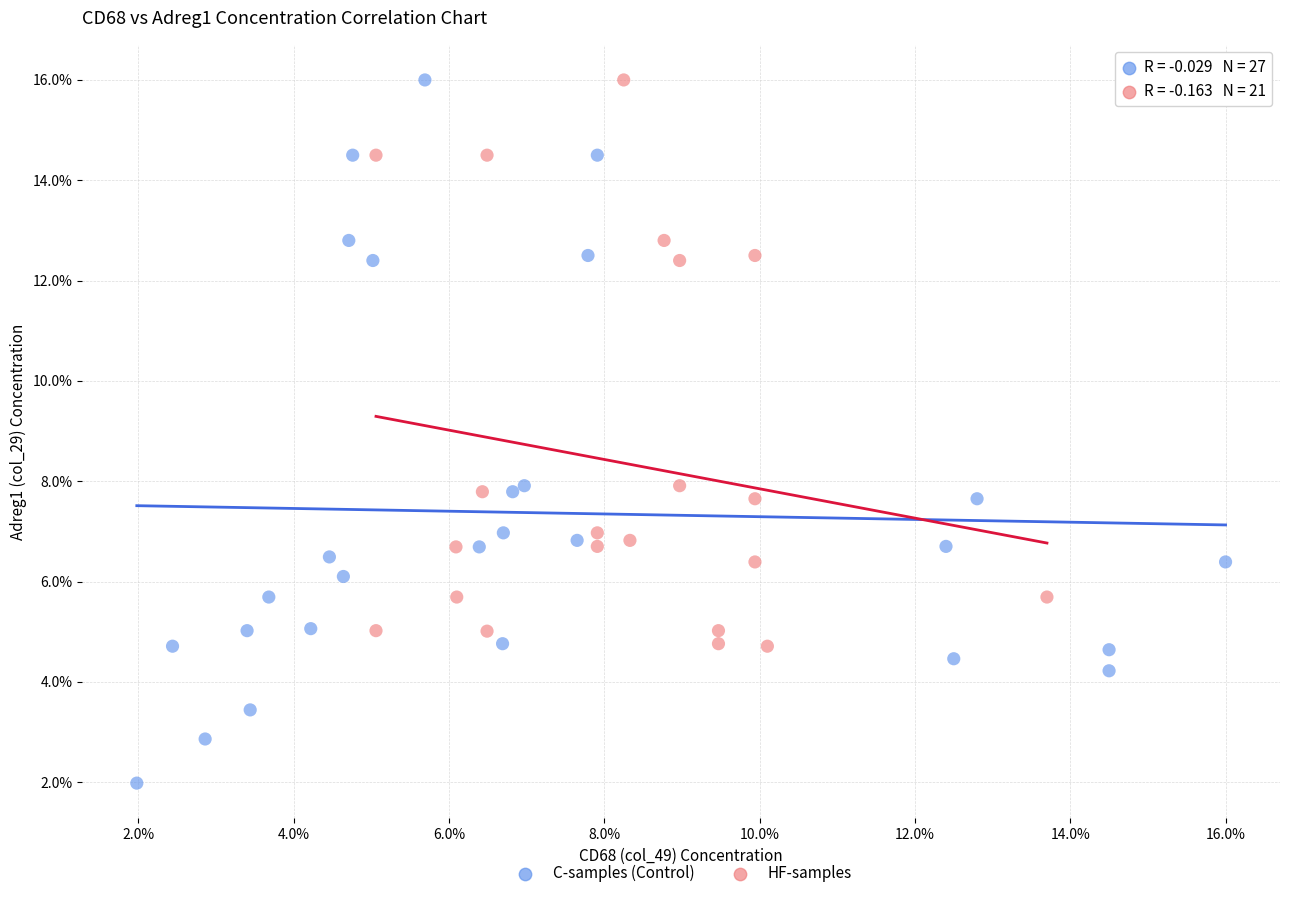

Which series has the largest Y range (max minus min)?

C-samples (Control)